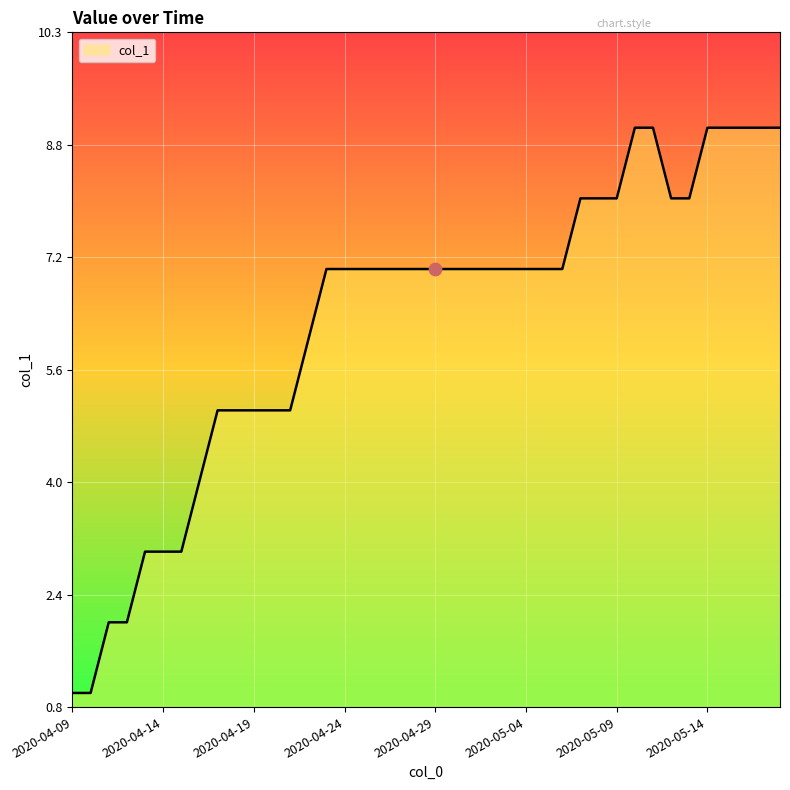

What is the greatest value displayed?

9